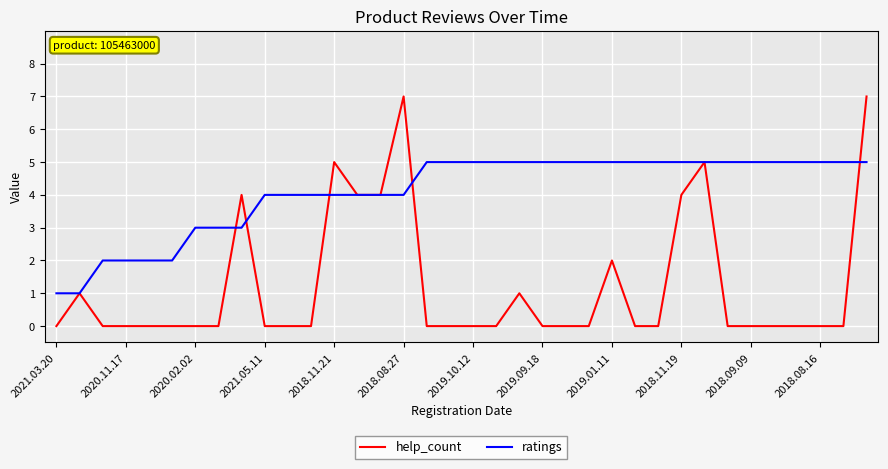

What is the difference between the maximum and second lowest values in the ratings series?

4